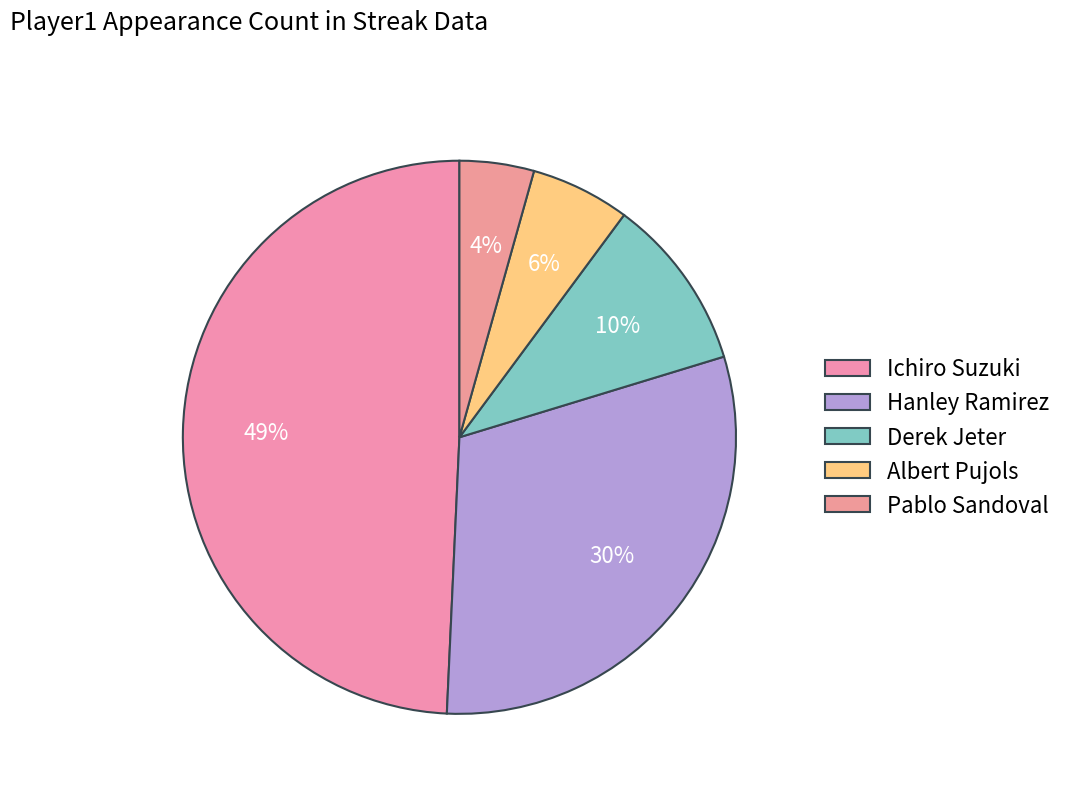

To the nearest percent, what portion does Albert Pujols represent?

6%